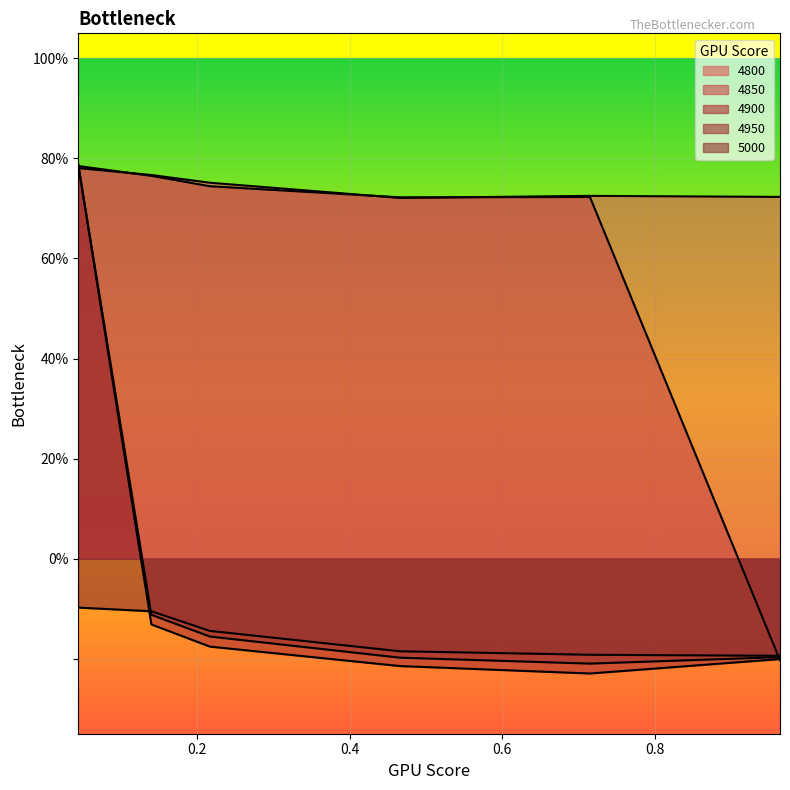

How many values in 4900 are below zero?

5